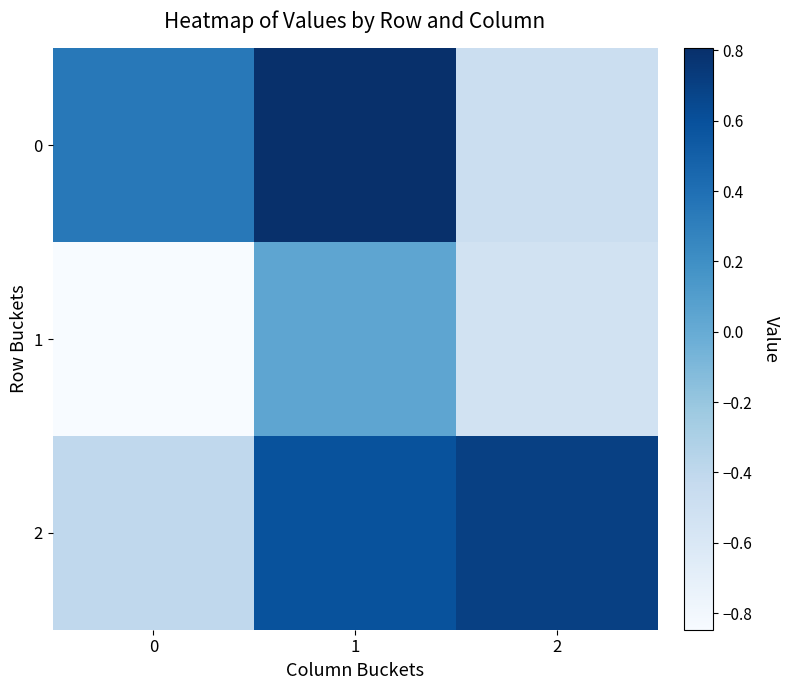

At which category is the sum across all series the highest?

1